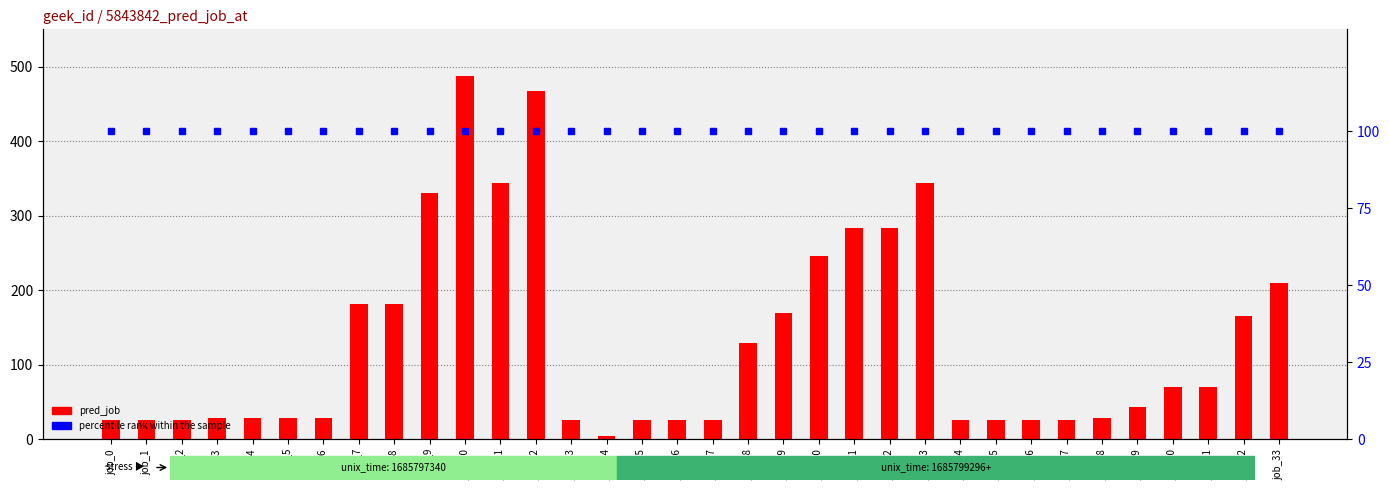

Count the number of data series in this chart.

2